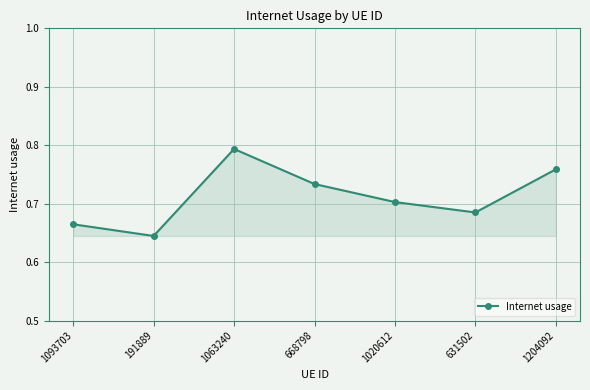

List the labels in order of value, largest first.

1063240, 1204092, 668798, 1020612, 631502, 1093703, 191889